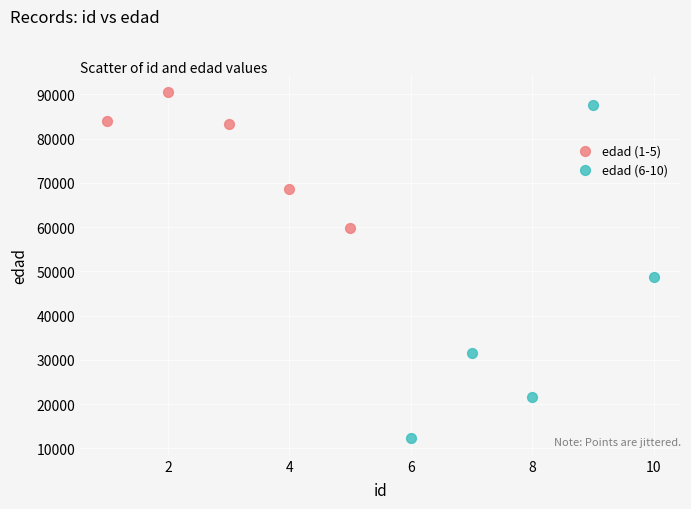

Which series contains the lowest Y value?

edad (6-10)